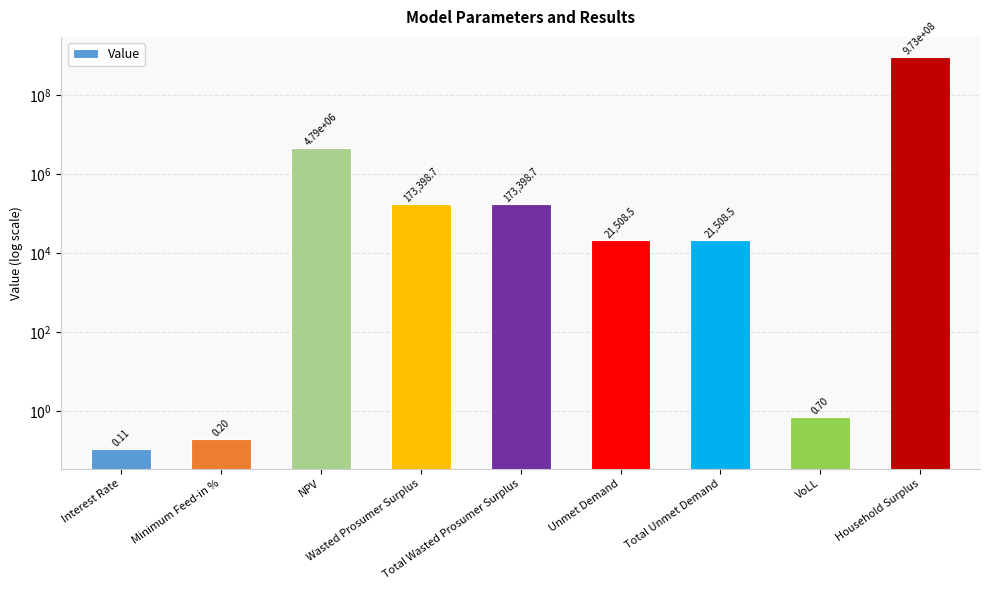

What is the label of the 1st bar from the right?

Household Surplus